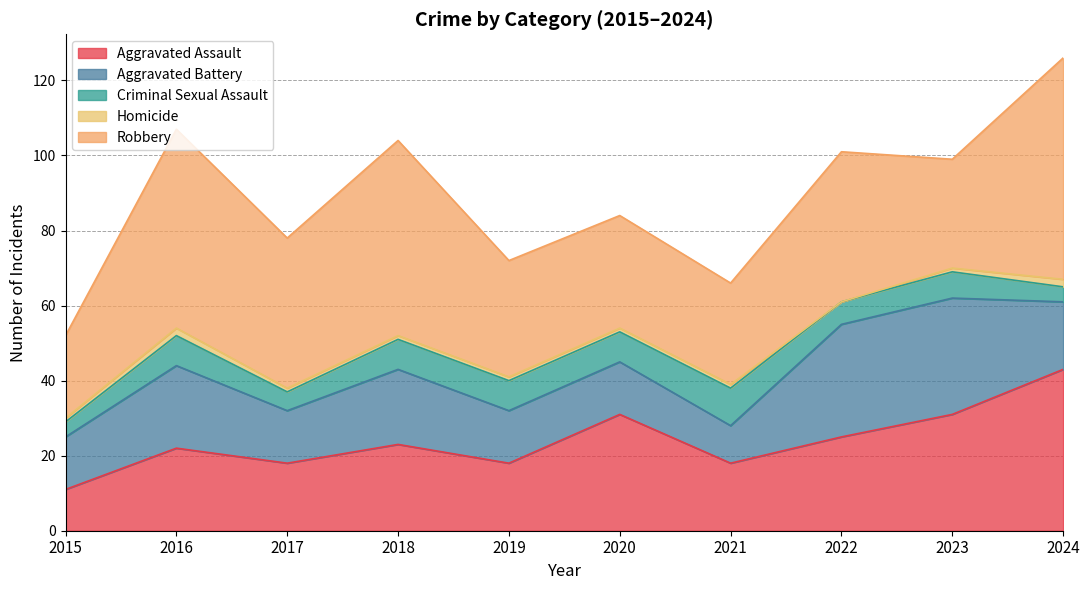

How many lines are shown in the chart?

5